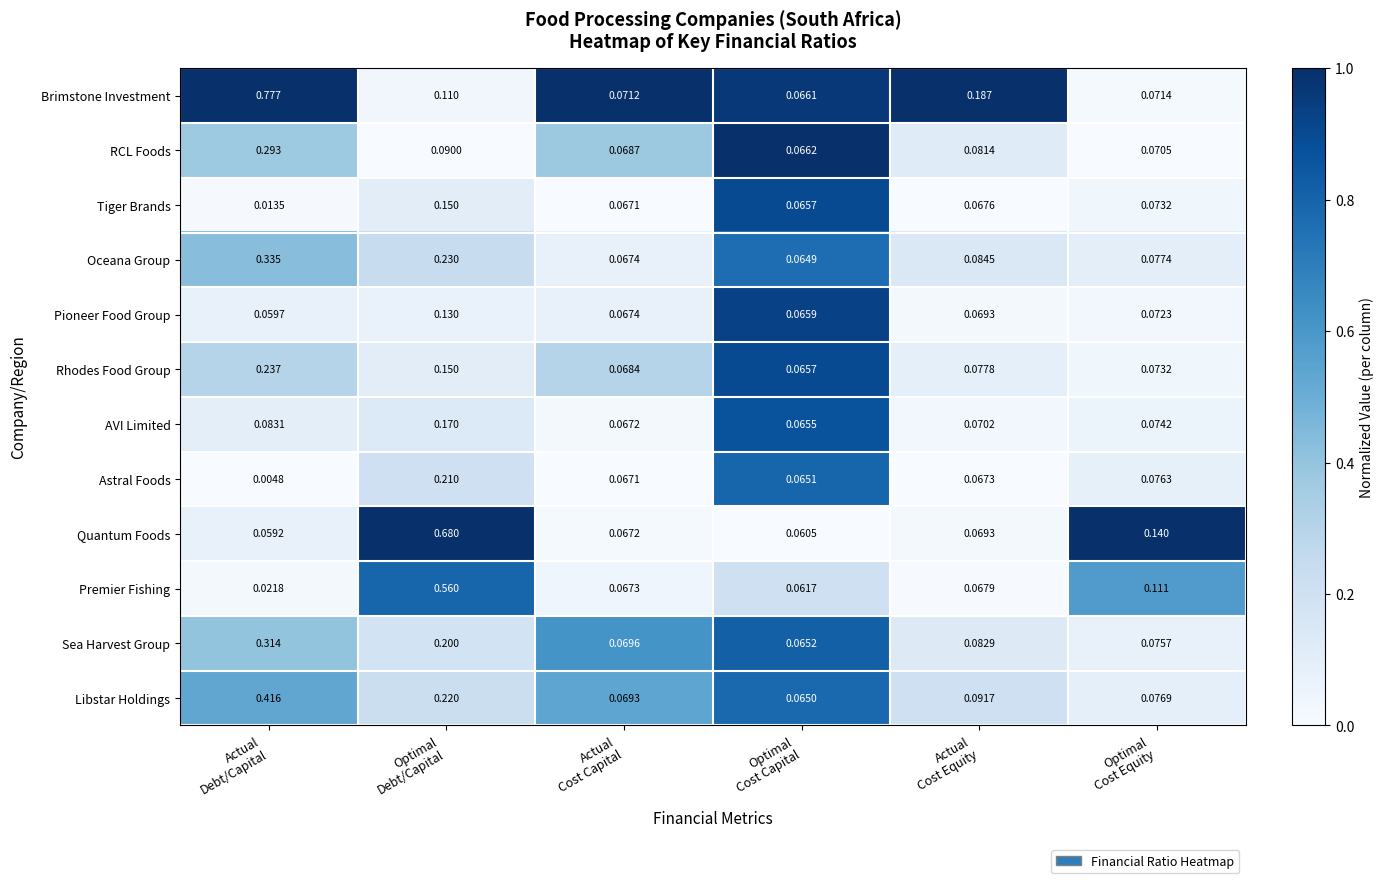

Rank the series by their maximum value, from lowest to highest.

Pioneer Food Group, Tiger Brands, AVI Limited, Astral Foods, Rhodes Food Group, RCL Foods, Sea Harvest Group, Oceana Group, Libstar Holdings, Premier Fishing, Quantum Foods, Brimstone Investment